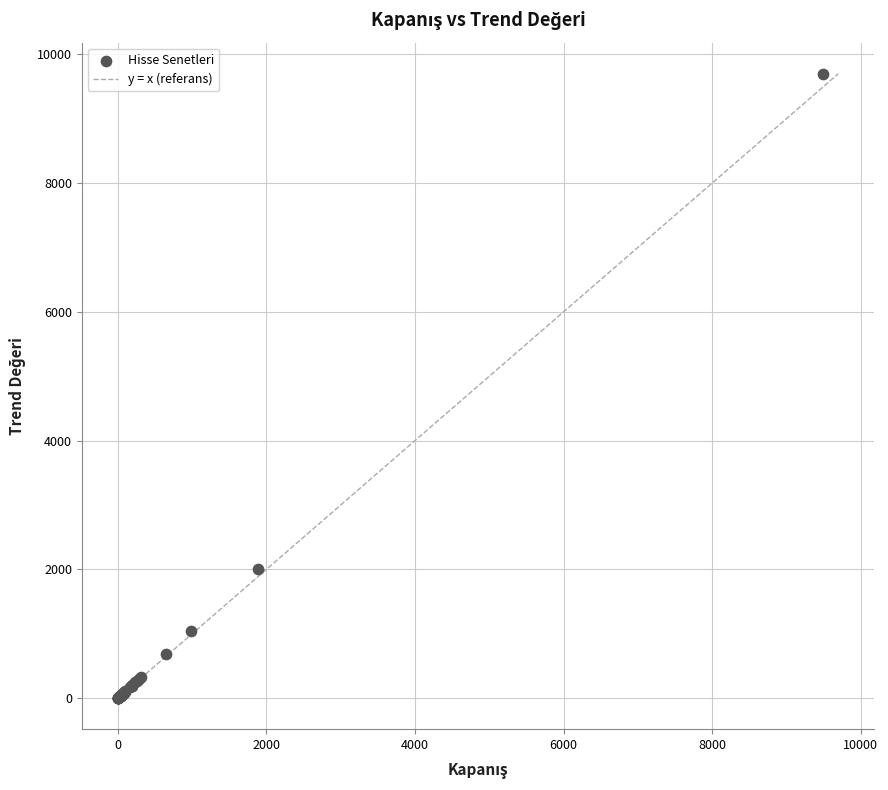

What Y value in the scatter plot is closest to 4848?

2001.5